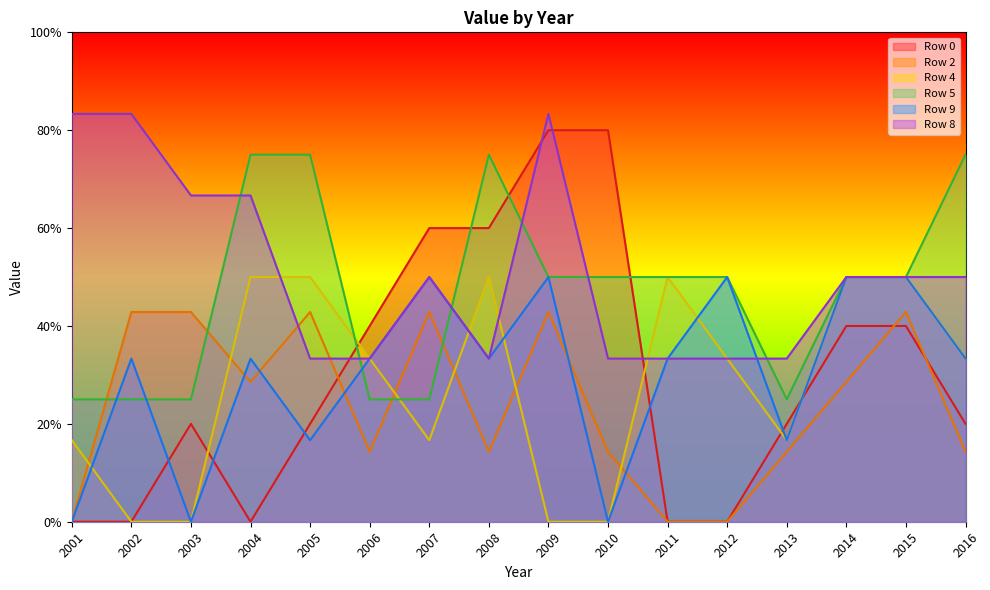

What is the spread (max minus min) of values at 2005?

0.6